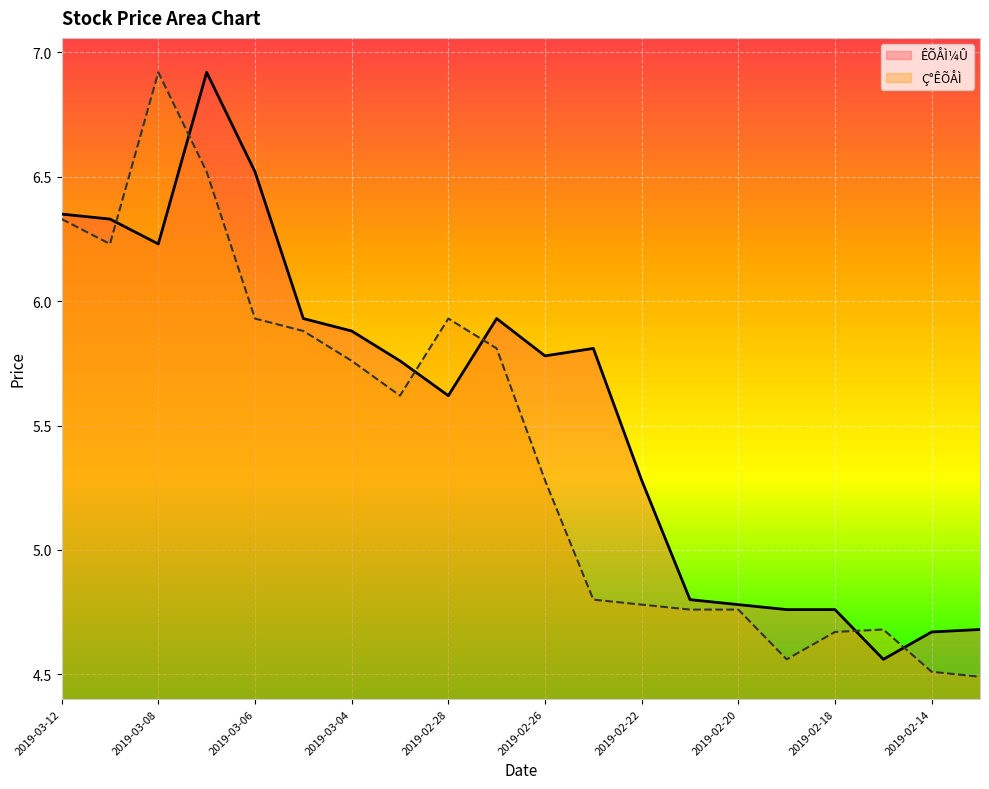

At 2019-02-22, list the series in order from smallest to largest.

Ç°ÊÕÅÌ, ÊÕÅÌ¼Û